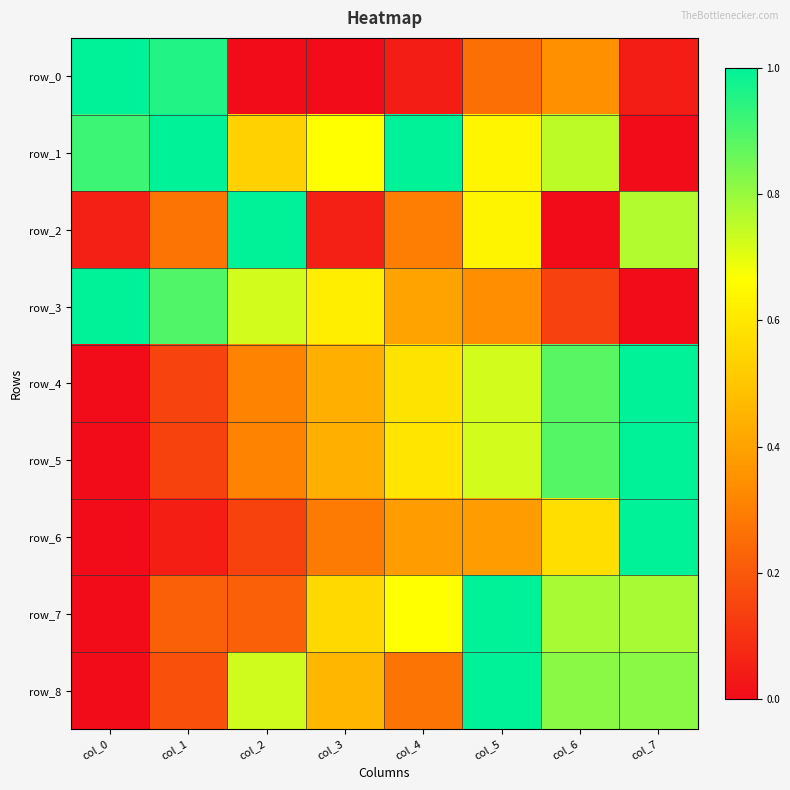

What is the total value across all series at col_5?

5.7